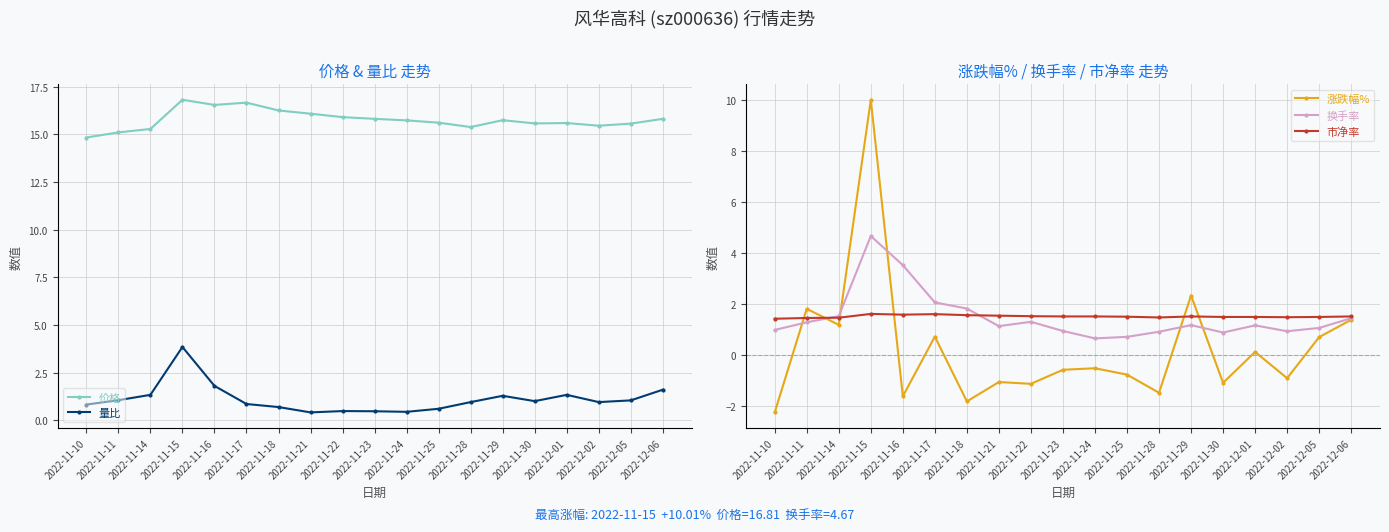

Is this an area chart (filled region under the line)?

No